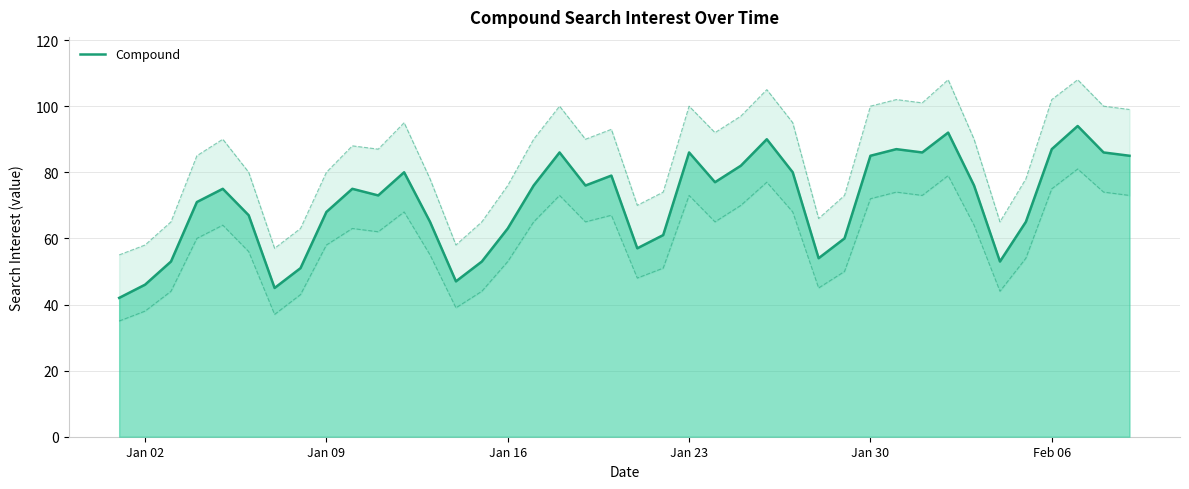

How many interior local valleys (lower than both neighbors) does the data have?

9